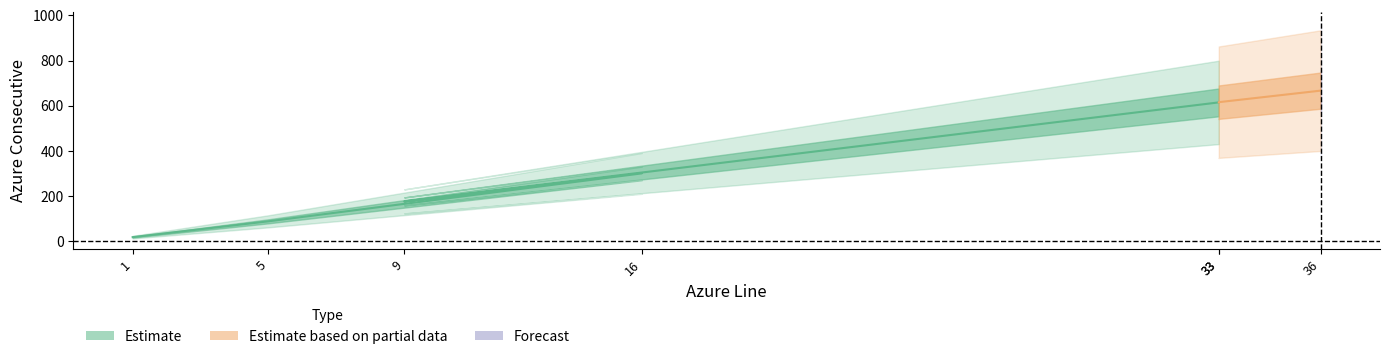

Is this an area chart (filled region under the line)?

No